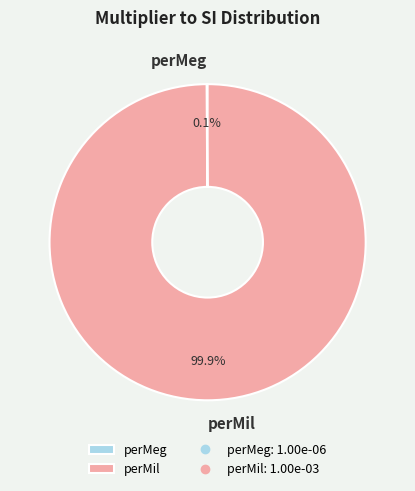

What portion of the pie excludes perMil?

0.1%